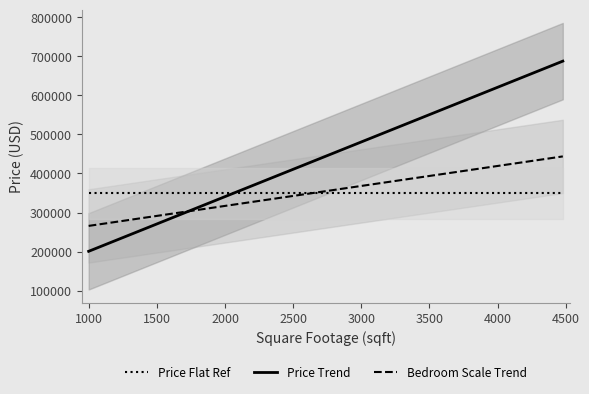

How many data points in sqft are less than 1940?

20